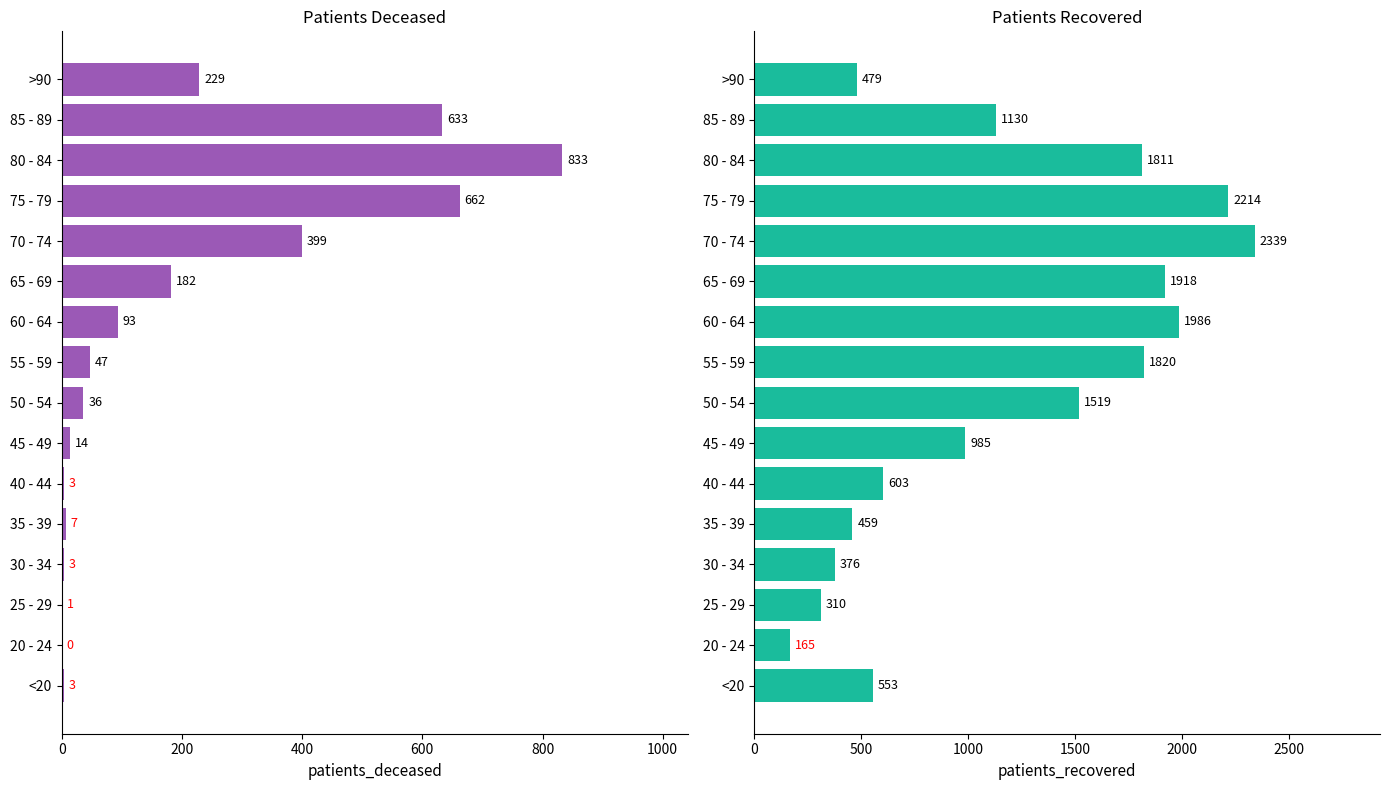

Which series has the largest range (max minus min)?

patients_recovered